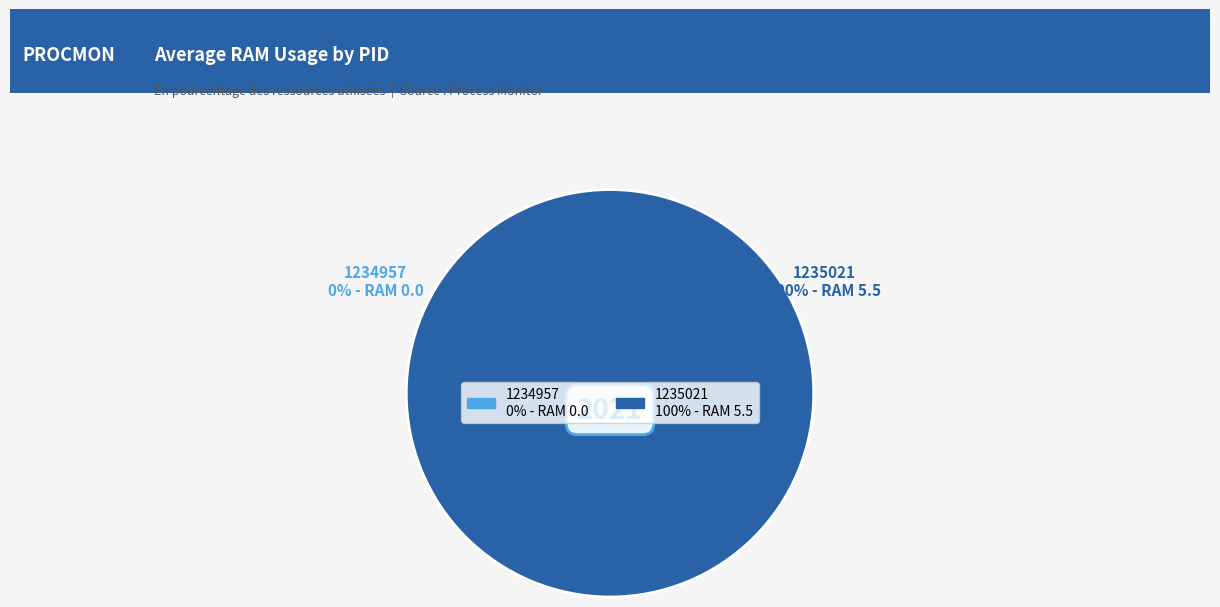

Does 1235021 represent more than half of the total?

Yes